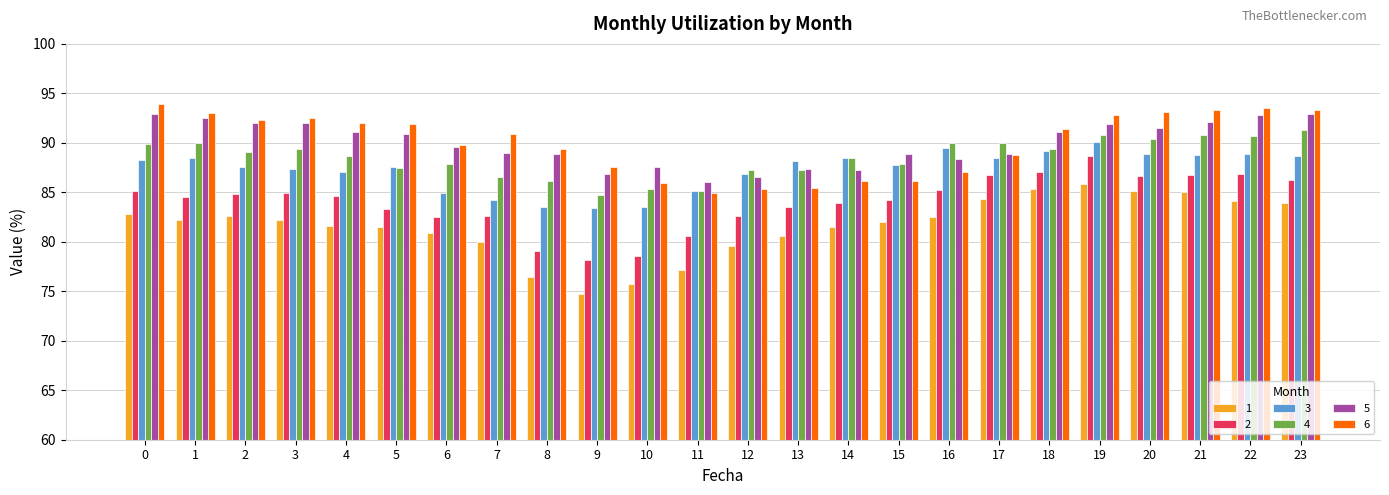

Is it true that 4 equals 90.6 at 22?

True